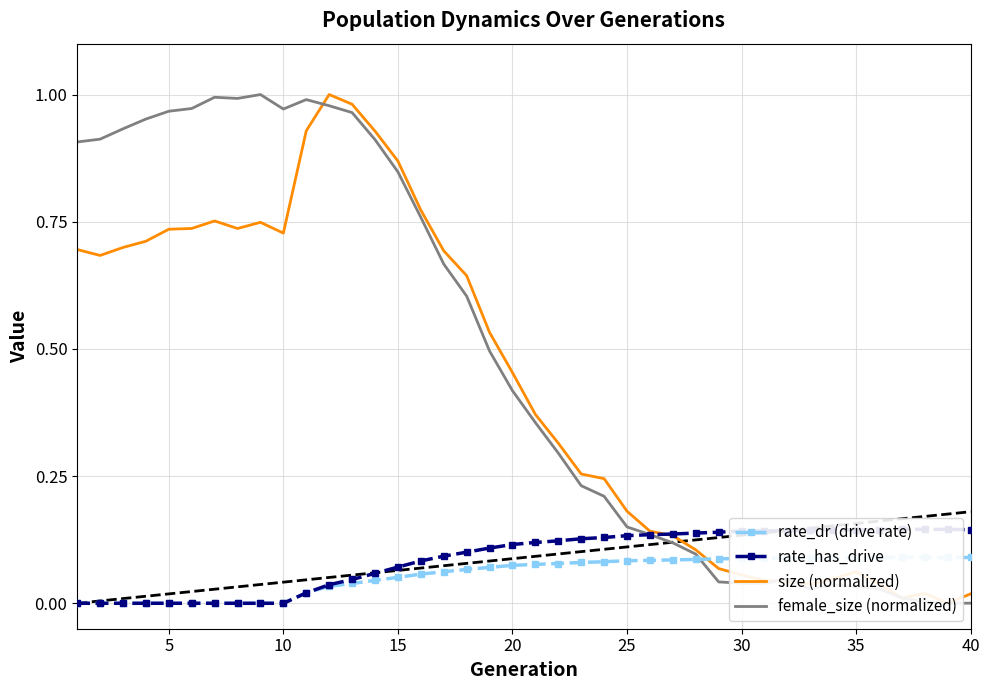

What is the difference between the second highest and second lowest values in the size (normalized) series?

1.0